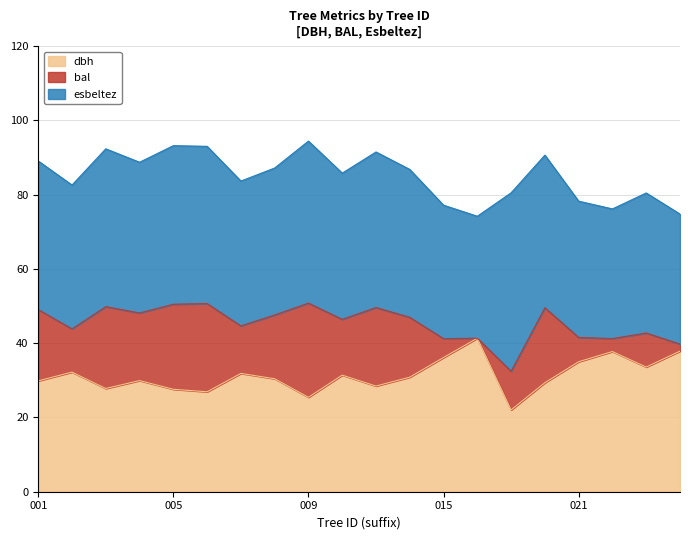

What is the maximum value for dbh?

41.3